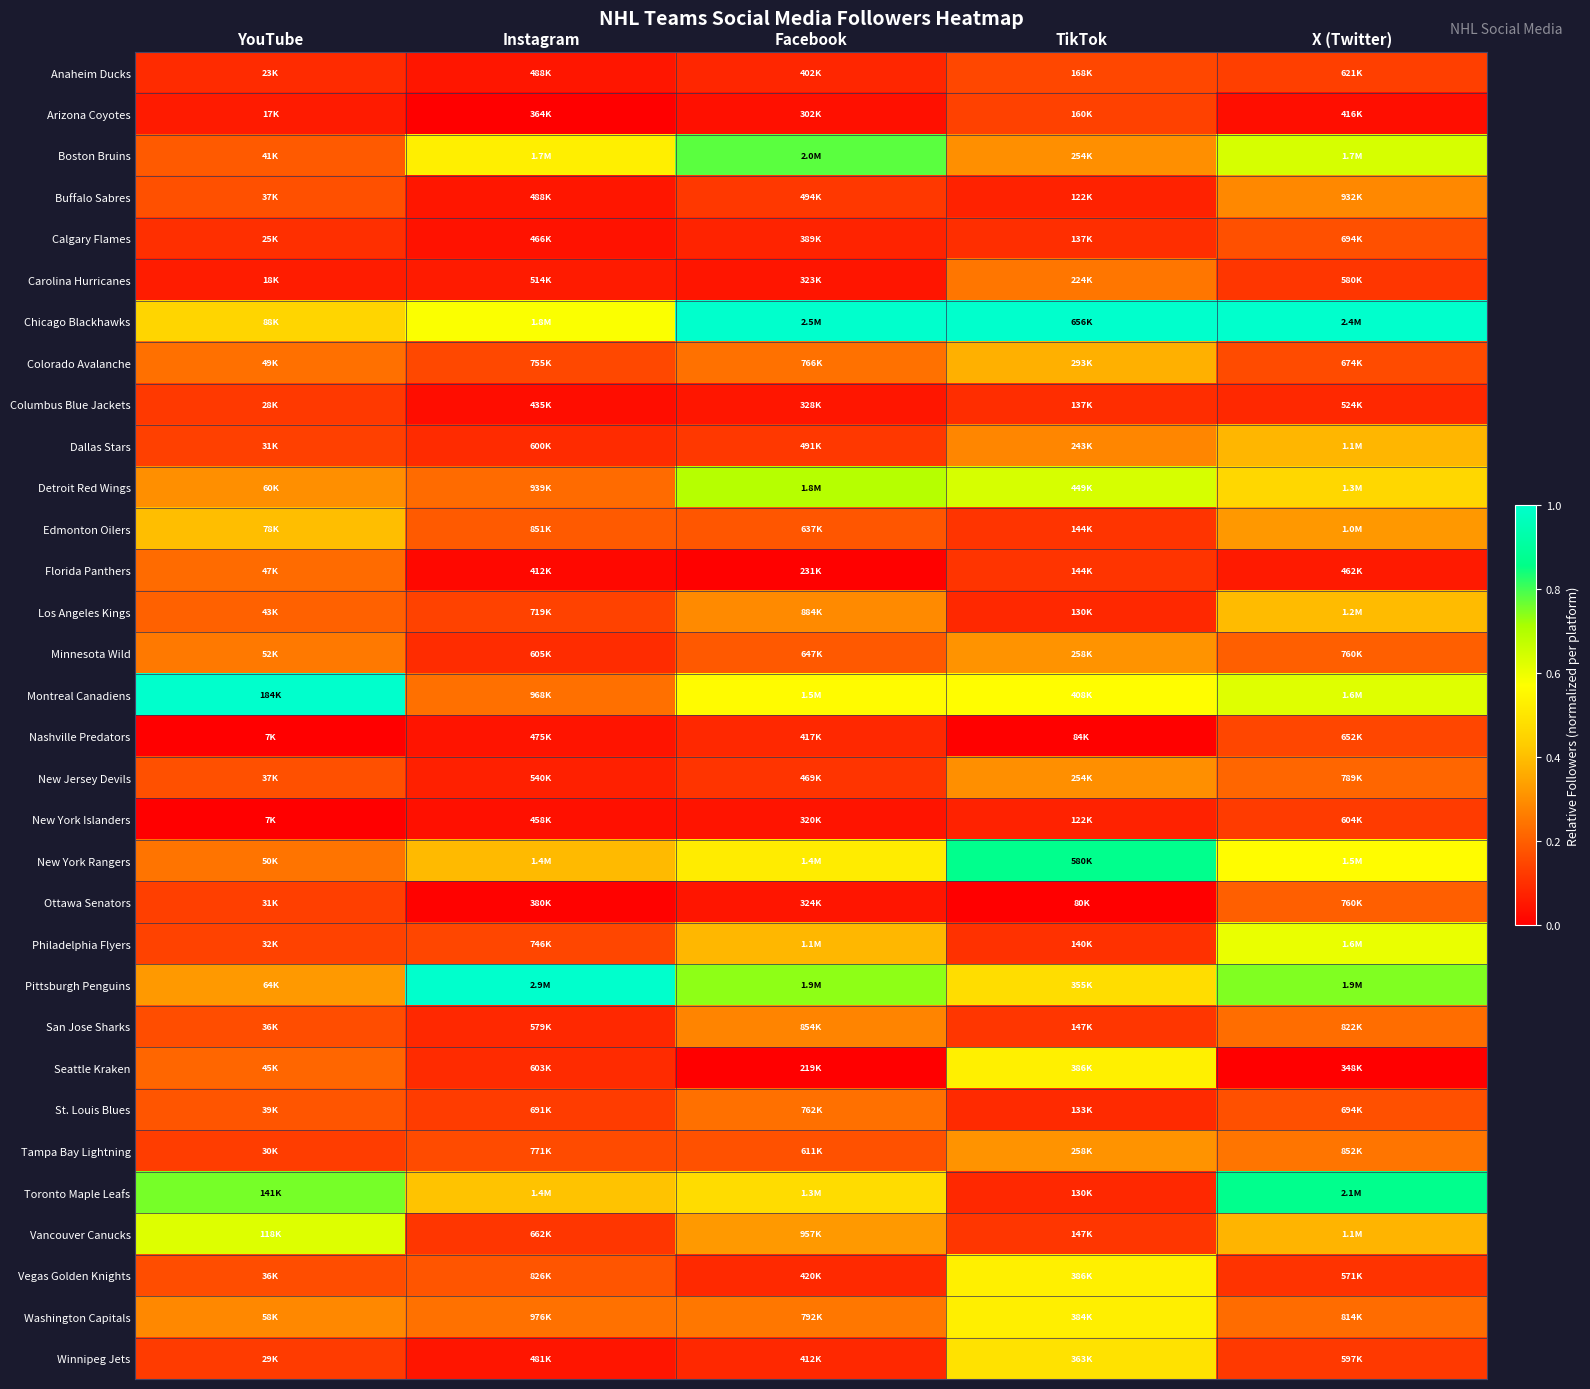

Reading right to left, transcribe all the data shown in this chart.

Anaheim Ducks: X (Twitter)=0.1	TikTok=0.2	Facebook=0.1	Instagram=0.0	YouTube=0.1
Arizona Coyotes: X (Twitter)=0.0	TikTok=0.1	Facebook=0.0	Instagram=0.0	YouTube=0.1
Boston Bruins: X (Twitter)=0.6	TikTok=0.3	Facebook=0.8	Instagram=0.5	YouTube=0.2
Buffalo Sabres: X (Twitter)=0.3	TikTok=0.1	Facebook=0.1	Instagram=0.0	YouTube=0.2
Calgary Flames: X (Twitter)=0.2	TikTok=0.1	Facebook=0.1	Instagram=0.0	YouTube=0.1
Carolina Hurricanes: X (Twitter)=0.1	TikTok=0.2	Facebook=0.0	Instagram=0.1	YouTube=0.1
Chicago Blackhawks: X (Twitter)=1.0	TikTok=1.0	Facebook=1.0	Instagram=0.6	YouTube=0.5
Colorado Avalanche: X (Twitter)=0.2	TikTok=0.4	Facebook=0.2	Instagram=0.2	YouTube=0.2
Columbus Blue Jackets: X (Twitter)=0.1	TikTok=0.1	Facebook=0.0	Instagram=0.0	YouTube=0.1
Dallas Stars: X (Twitter)=0.4	TikTok=0.3	Facebook=0.1	Instagram=0.1	YouTube=0.1
Detroit Red Wings: X (Twitter)=0.5	TikTok=0.6	Facebook=0.7	Instagram=0.2	YouTube=0.3
Edmonton Oilers: X (Twitter)=0.3	TikTok=0.1	Facebook=0.2	Instagram=0.2	YouTube=0.4
Florida Panthers: X (Twitter)=0.1	TikTok=0.1	Facebook=0.0	Instagram=0.0	YouTube=0.2
Los Angeles Kings: X (Twitter)=0.4	TikTok=0.1	Facebook=0.3	Instagram=0.1	YouTube=0.2
Minnesota Wild: X (Twitter)=0.2	TikTok=0.3	Facebook=0.2	Instagram=0.1	YouTube=0.3
Montreal Canadiens: X (Twitter)=0.6	TikTok=0.6	Facebook=0.6	Instagram=0.2	YouTube=1.0
Nashville Predators: X (Twitter)=0.1	TikTok=0.0	Facebook=0.1	Instagram=0.0	YouTube=0.0
New Jersey Devils: X (Twitter)=0.2	TikTok=0.3	Facebook=0.1	Instagram=0.1	YouTube=0.2
New York Islanders: X (Twitter)=0.1	TikTok=0.1	Facebook=0.0	Instagram=0.0	YouTube=0.0
New York Rangers: X (Twitter)=0.6	TikTok=0.9	Facebook=0.5	Instagram=0.4	YouTube=0.2
Ottawa Senators: X (Twitter)=0.2	TikTok=0.0	Facebook=0.0	Instagram=0.0	YouTube=0.1
Philadelphia Flyers: X (Twitter)=0.6	TikTok=0.1	Facebook=0.4	Instagram=0.1	YouTube=0.1
Pittsburgh Penguins: X (Twitter)=0.7	TikTok=0.5	Facebook=0.7	Instagram=1.0	YouTube=0.3
San Jose Sharks: X (Twitter)=0.2	TikTok=0.1	Facebook=0.3	Instagram=0.1	YouTube=0.2
Seattle Kraken: X (Twitter)=0.0	TikTok=0.5	Facebook=0.0	Instagram=0.1	YouTube=0.2
St. Louis Blues: X (Twitter)=0.2	TikTok=0.1	Facebook=0.2	Instagram=0.1	YouTube=0.2
Tampa Bay Lightning: X (Twitter)=0.2	TikTok=0.3	Facebook=0.2	Instagram=0.2	YouTube=0.1
Toronto Maple Leafs: X (Twitter)=0.9	TikTok=0.1	Facebook=0.5	Instagram=0.4	YouTube=0.8
Vancouver Canucks: X (Twitter)=0.4	TikTok=0.1	Facebook=0.3	Instagram=0.1	YouTube=0.6
Vegas Golden Knights: X (Twitter)=0.1	TikTok=0.5	Facebook=0.1	Instagram=0.2	YouTube=0.2
Washington Capitals: X (Twitter)=0.2	TikTok=0.5	Facebook=0.3	Instagram=0.2	YouTube=0.3
Winnipeg Jets: X (Twitter)=0.1	TikTok=0.5	Facebook=0.1	Instagram=0.0	YouTube=0.1